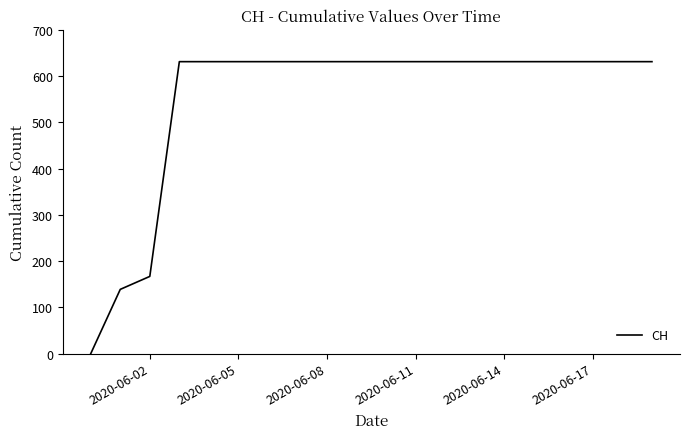

What is the difference between the maximum and minimum values?

631